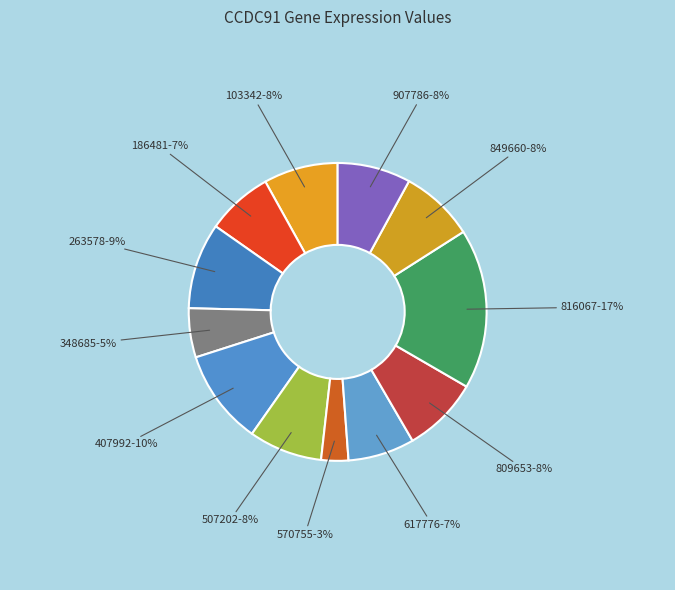

How many segments does this pie chart have?

12